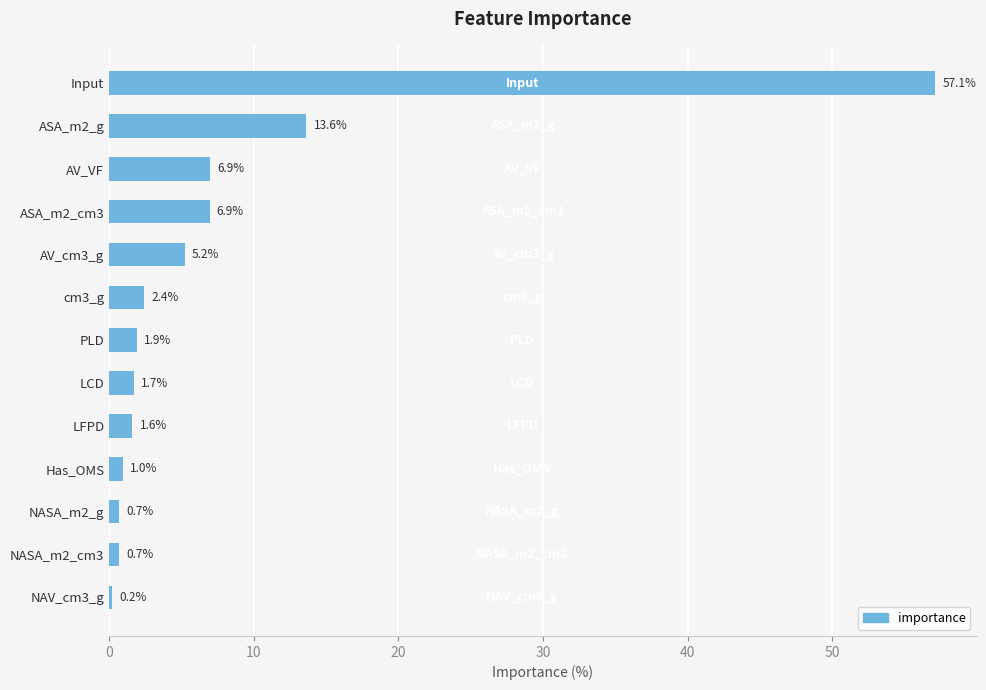

Reading top to bottom, what are all the values shown in this chart?

Input=57.1	ASA_m2_g=13.6	AV_VF=6.9	ASA_m2_cm3=6.9	AV_cm3_g=5.2	cm3_g=2.4	PLD=1.9	LCD=1.7	LFPD=1.6	Has_OMS=1.0	NASA_m2_g=0.7	NASA_m2_cm3=0.7	NAV_cm3_g=0.2